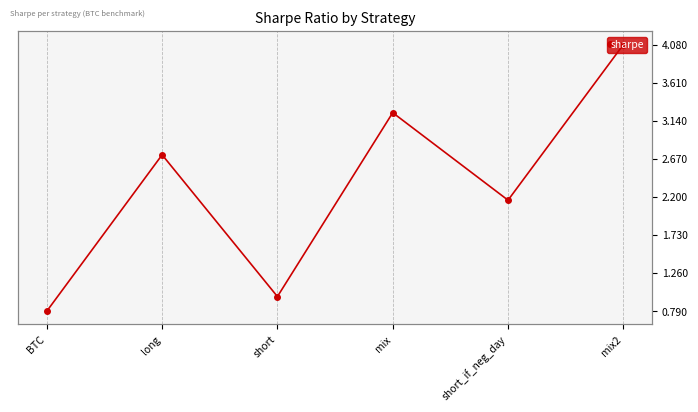

What is the average value?

2.3